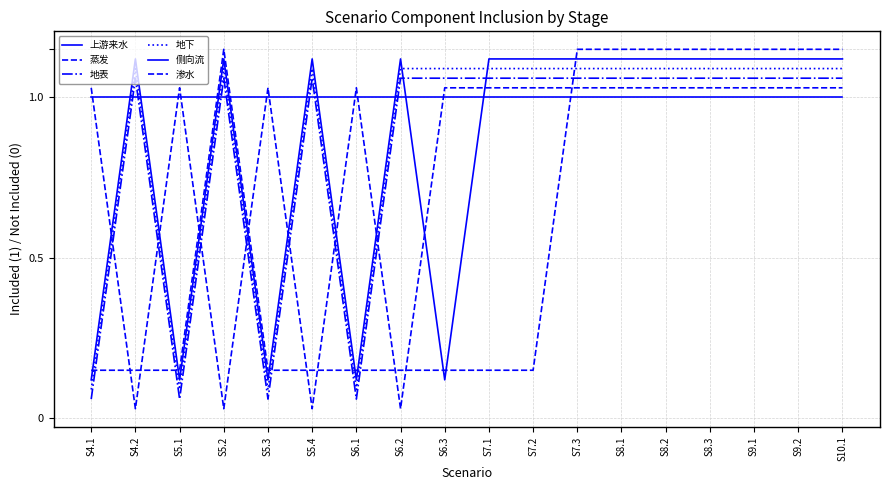

Count the number of data series in this chart.

6